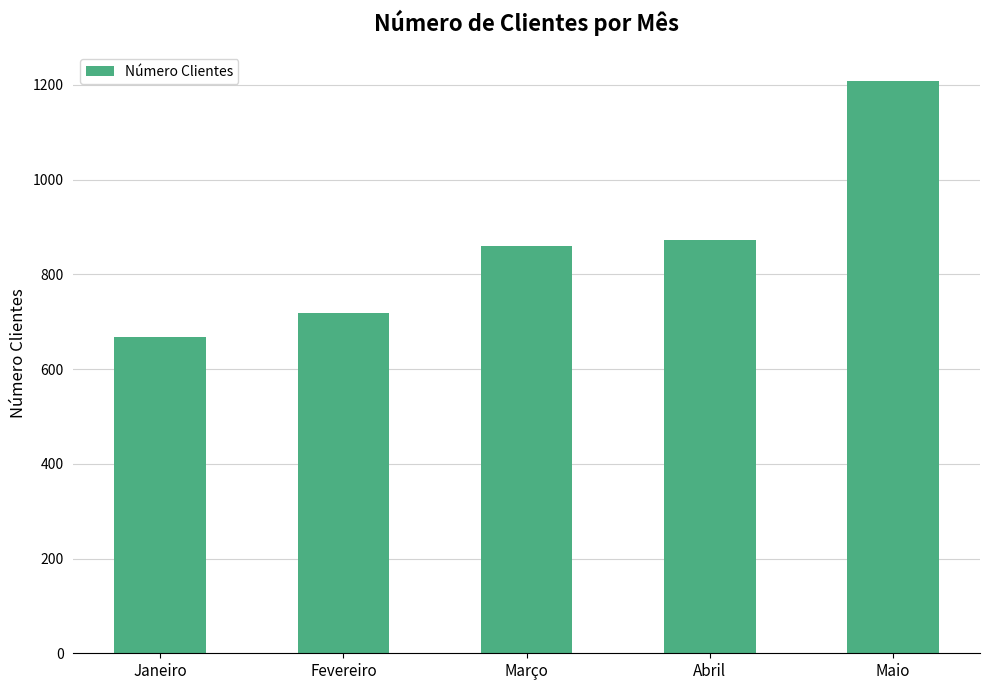

What is the label of the 5th bar from the left?

Maio